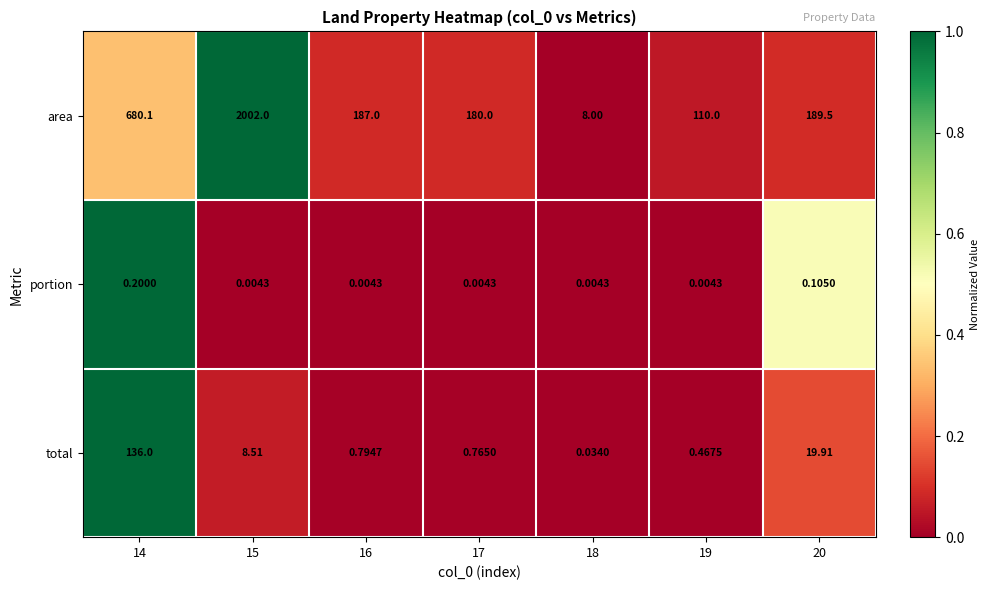

Which series has the widest spread of values?

area